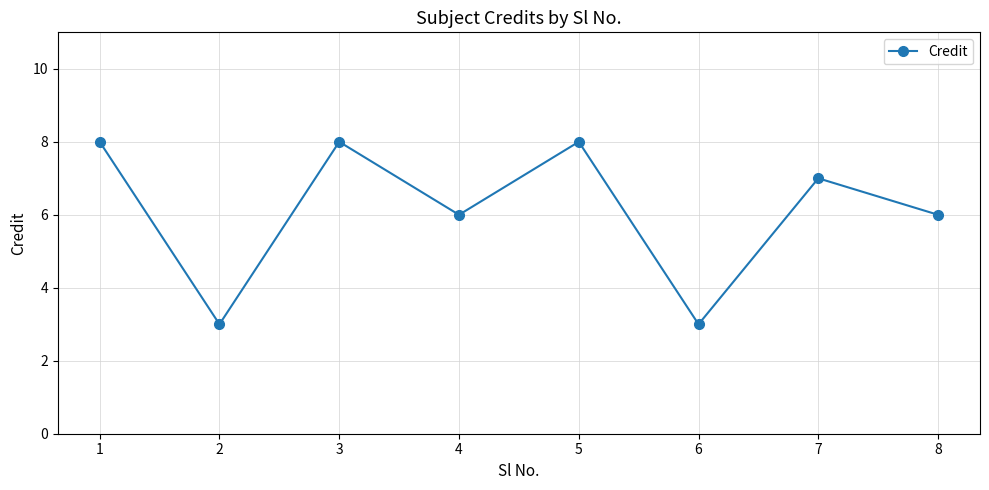

Reading right to left, list all the values displayed in this chart.

8=6	7=7	6=3	5=8	4=6	3=8	2=3	1=8